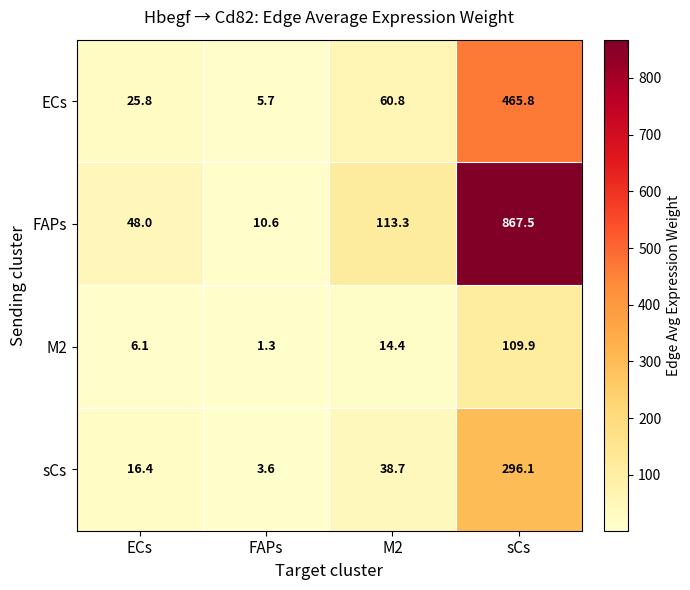

Reading left to right, transcribe all the data shown in this chart.

ECs: ECs=25.8	FAPs=5.7	M2=60.8	sCs=465.8
FAPs: ECs=48.0	FAPs=10.6	M2=113.3	sCs=867.5
M2: ECs=6.1	FAPs=1.3	M2=14.4	sCs=109.9
sCs: ECs=16.4	FAPs=3.6	M2=38.7	sCs=296.1